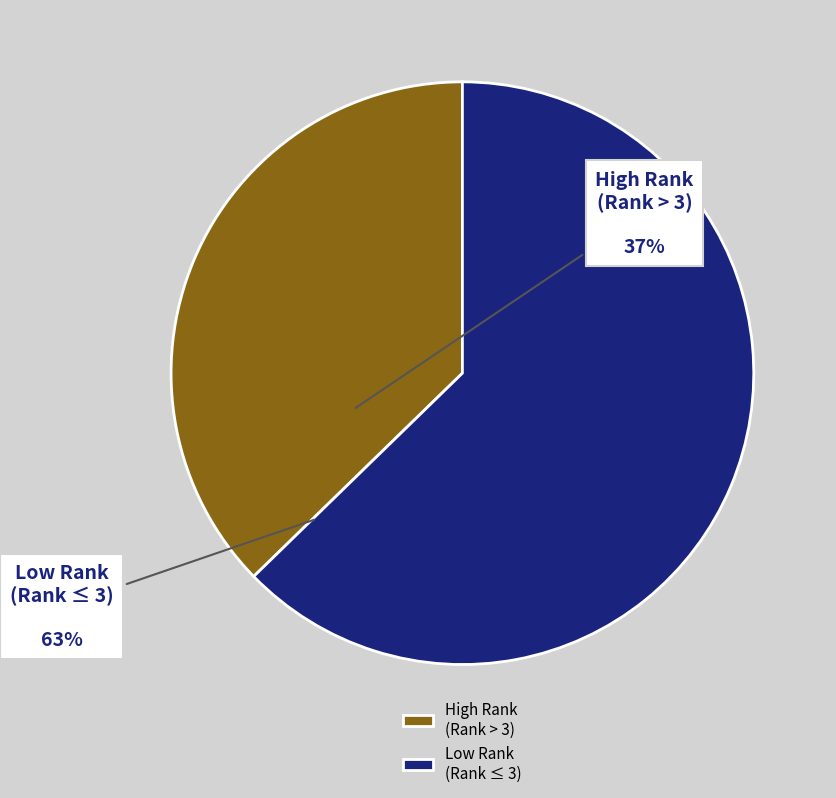

What is the majority slice?

Low Rank (Rank ≤ 3)